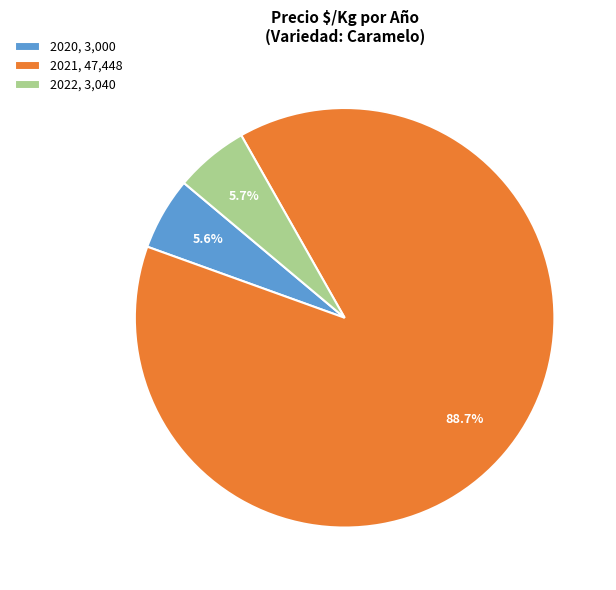

Which slice represents more than half of the pie?

2021, 47,448